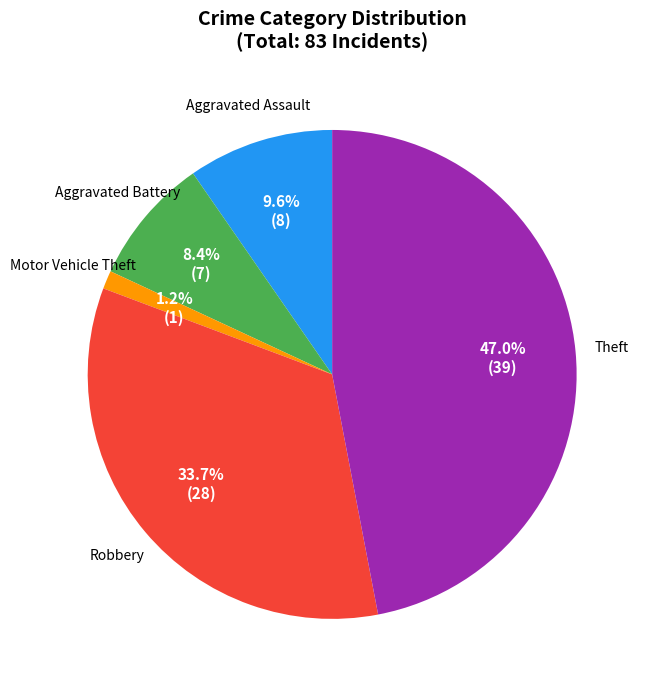

Is there any slice that represents more than half of the pie?

No